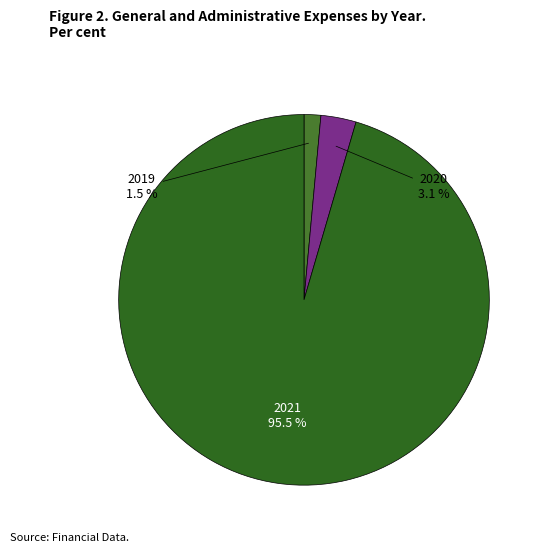

To the nearest percent, what is the difference between the largest and smallest slice percentages?

94%